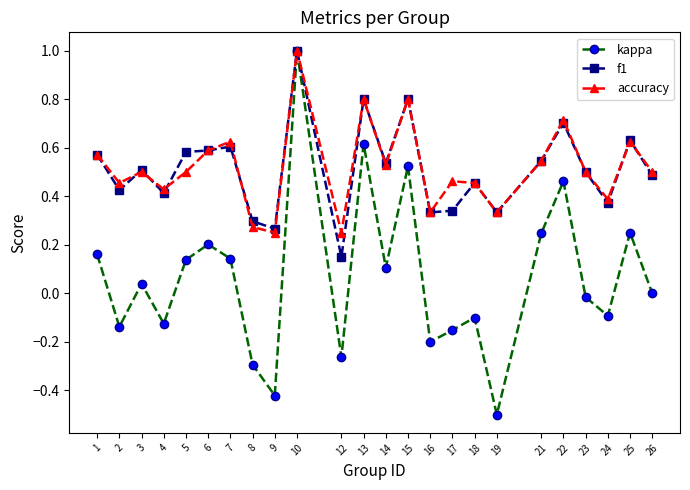

The value of kappa at 21 is 0.2. True or false?

True